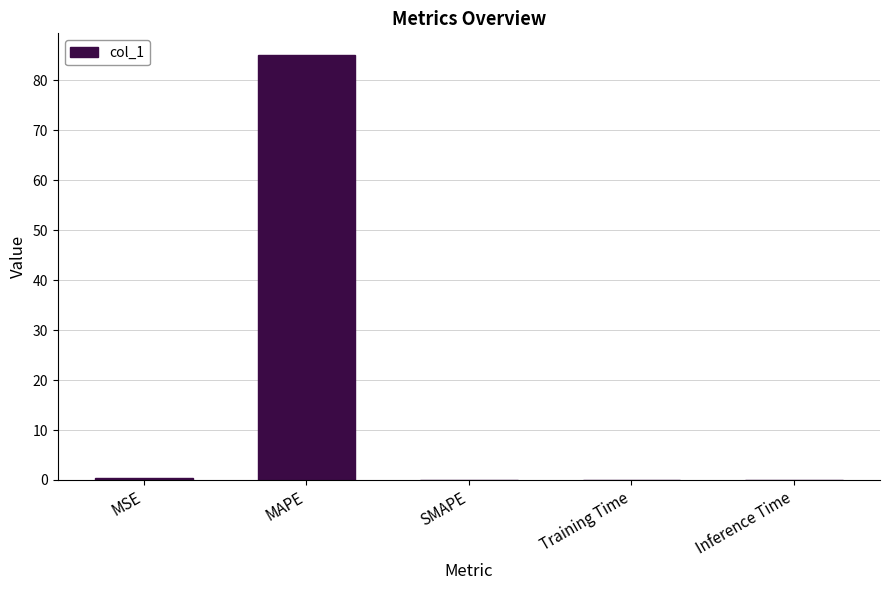

Count the number of data series in this chart.

1